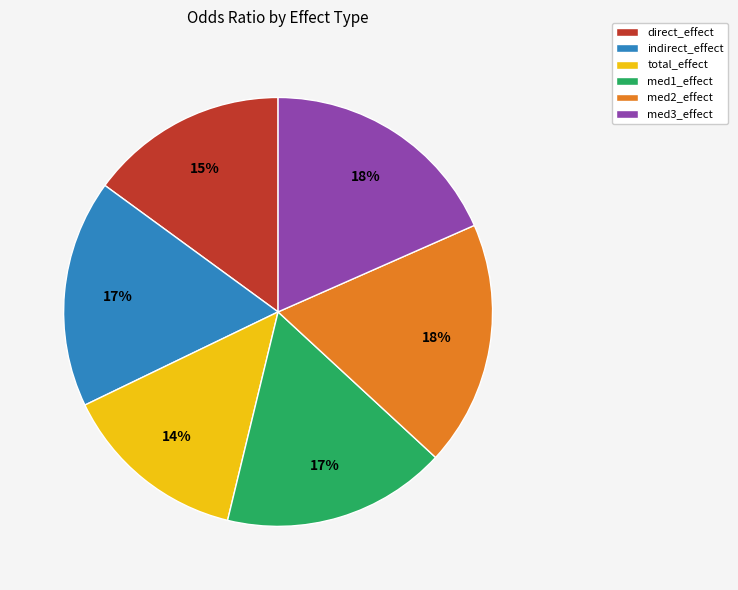

To the nearest percent, what portion does med1_effect represent?

17%